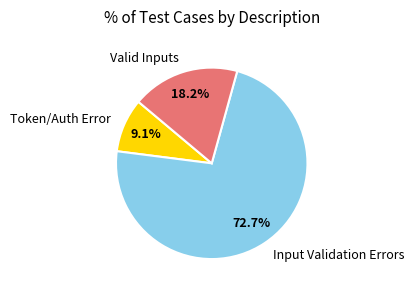

What is the ratio of the value at Input Validation Errors to the value at Valid Inputs?

4.0